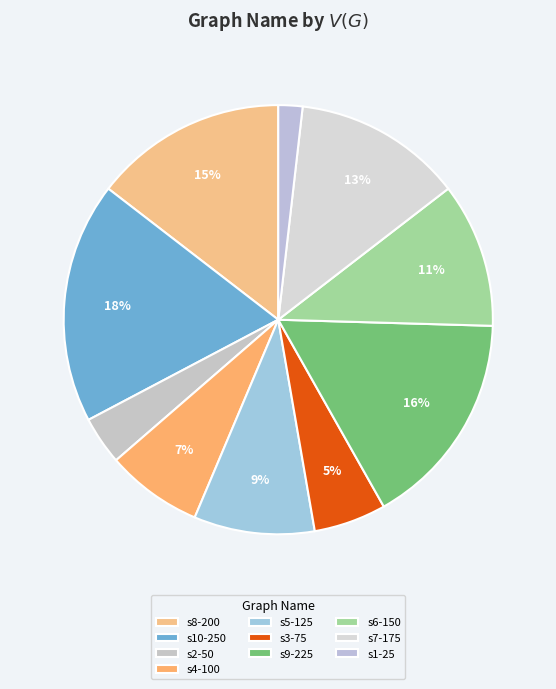

Which category has the biggest portion of the pie?

s10-250